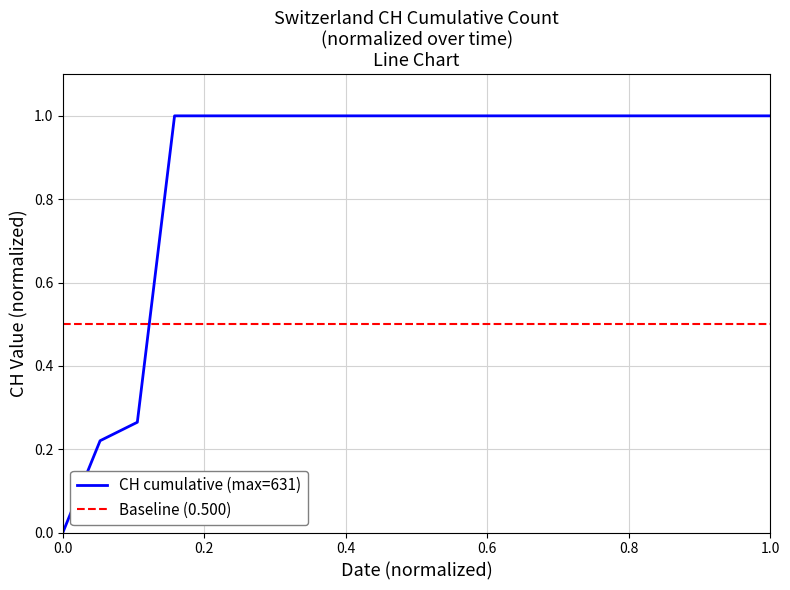

How many values are below 1?

3